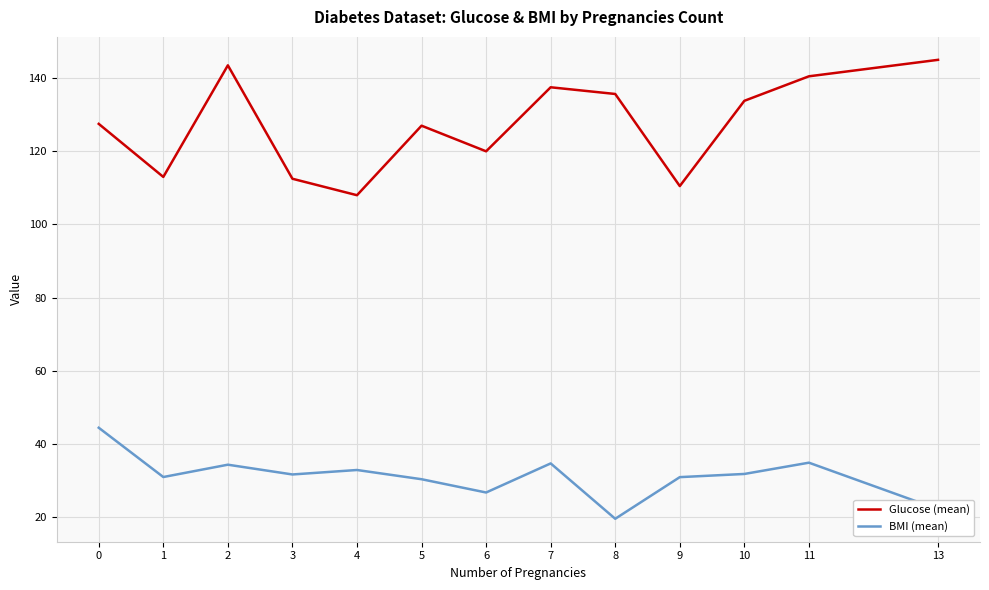

True or false: BMI (mean) and Glucose (mean) cross at least once.

False